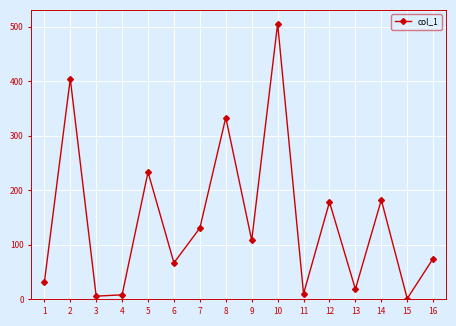

Is it true that the value at 3 is 5.9?

True